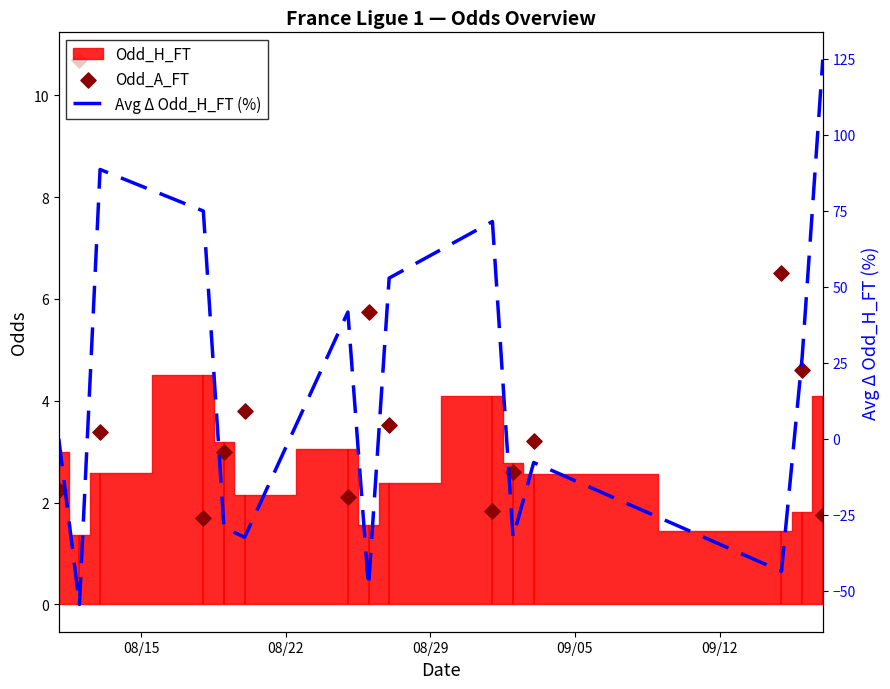

Which series reaches the minimum Y coordinate?

Avg Δ Odd_H_FT (%)